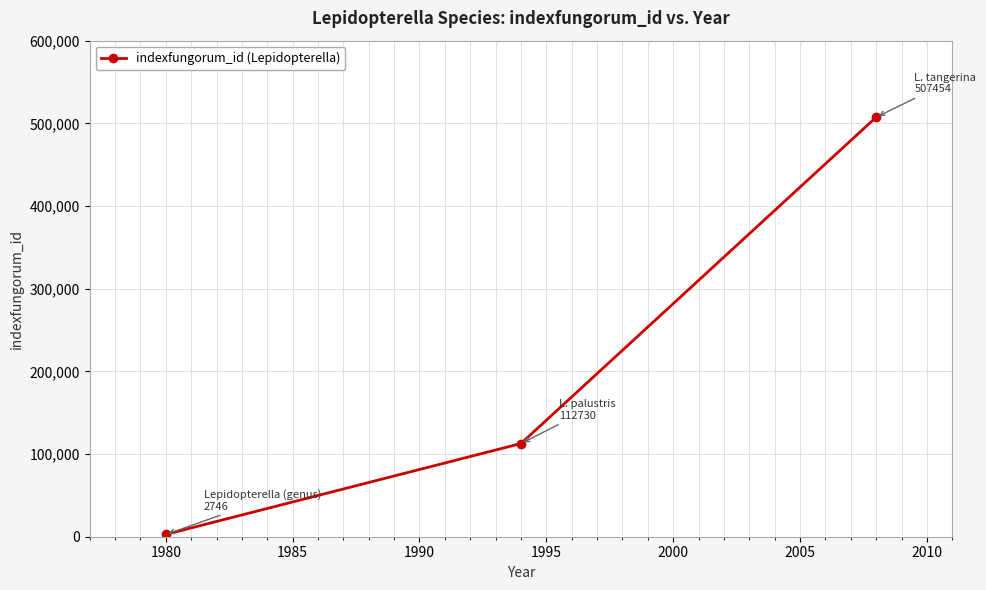

What is the value of the 3rd point from the left?

507454